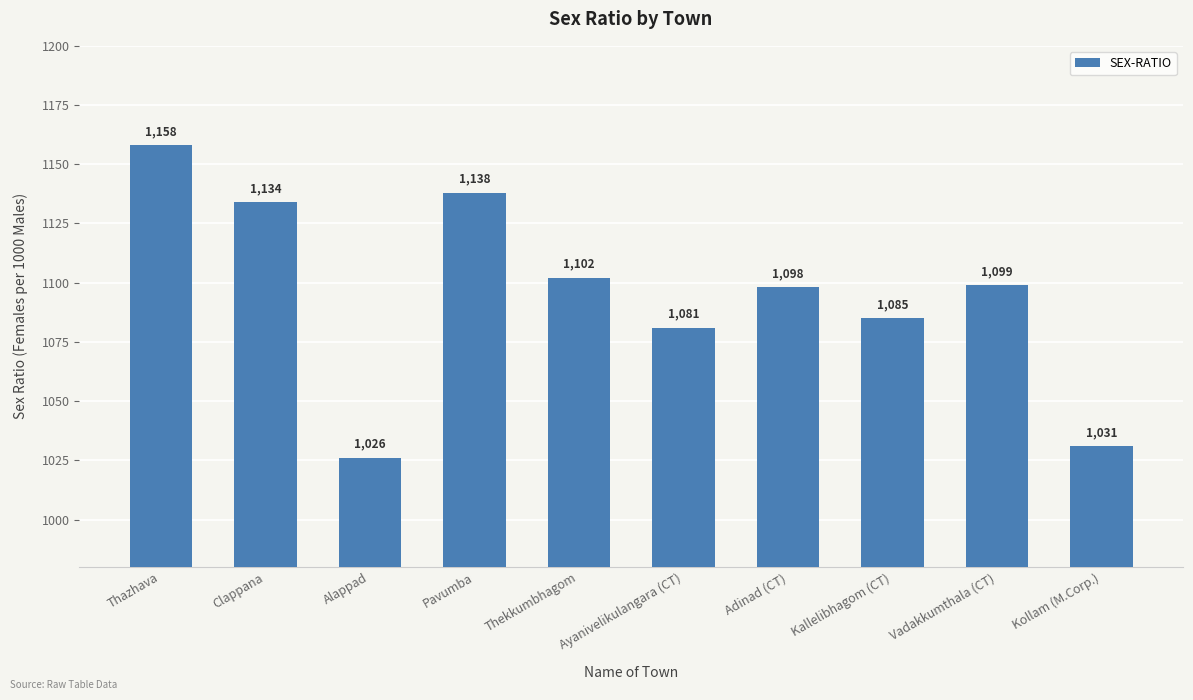

How many distinct data groups are displayed?

1